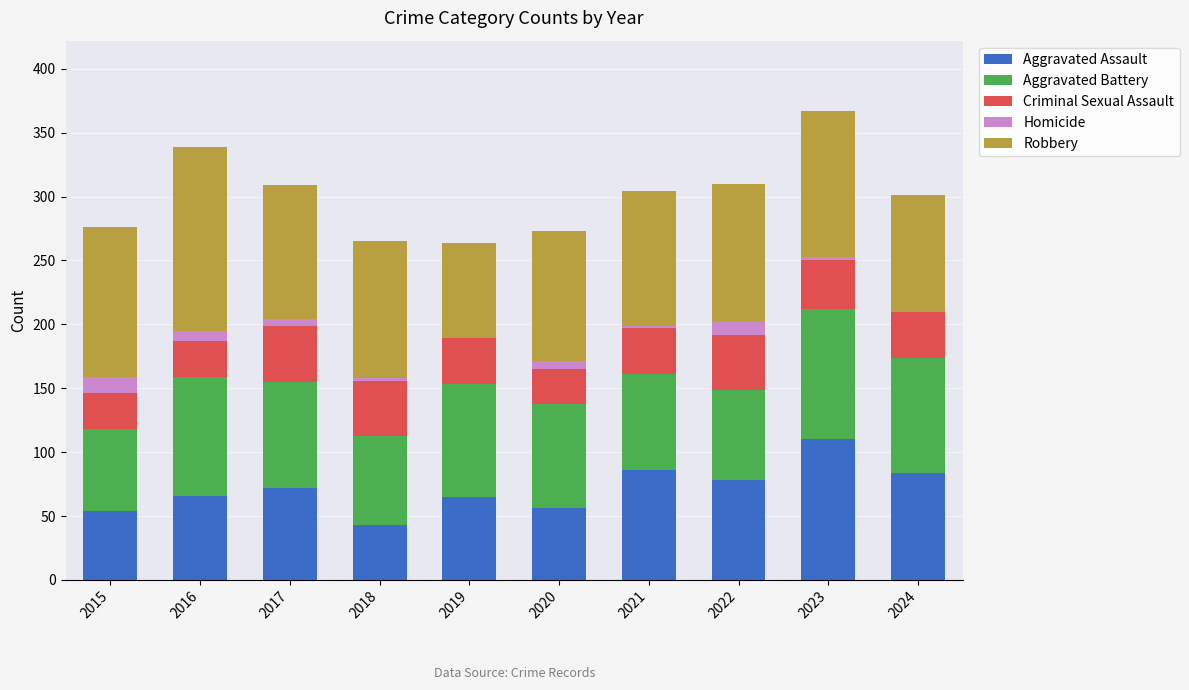

The Aggravated Assault series shows 84 at 2024. True or false?

True